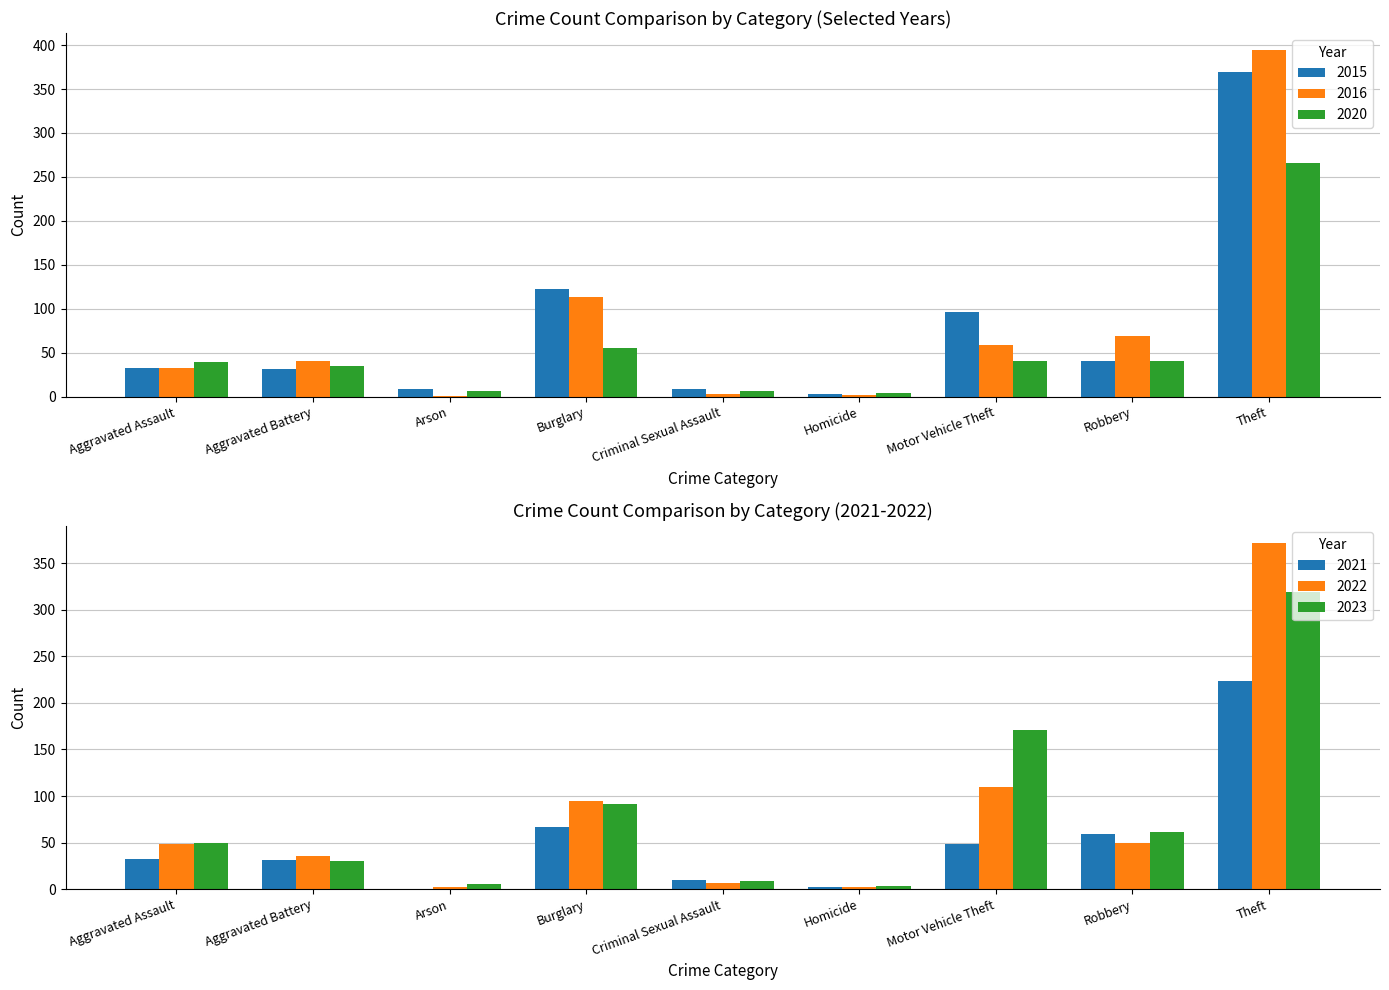

What is the difference between the second highest and minimum values in the 2016 series?

112